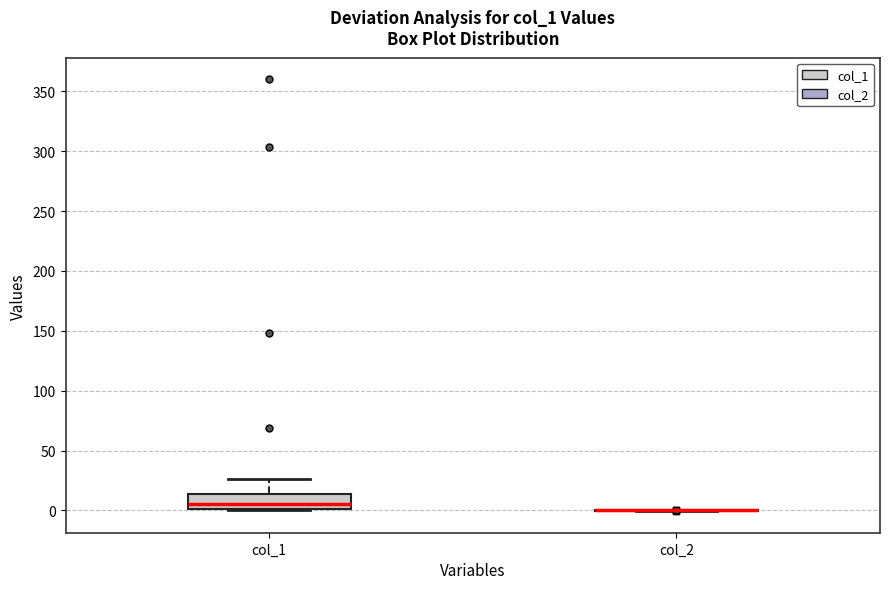

Which box is the tallest, from its lower edge to its upper edge?

col_1